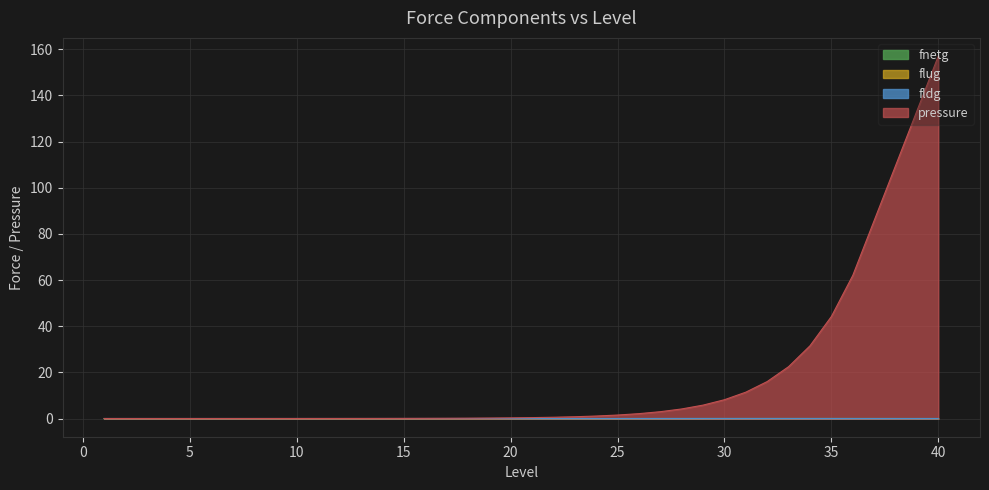

True or false: pressure and fnetg cross at least once.

False